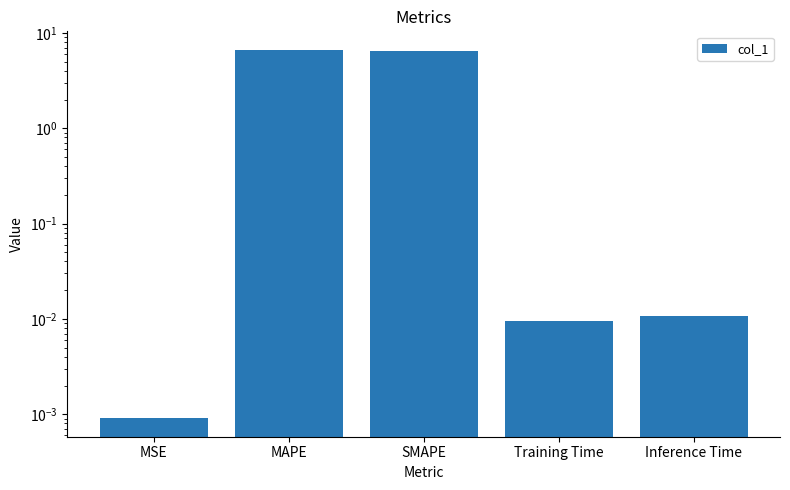

Does the chart contain any negative values?

No